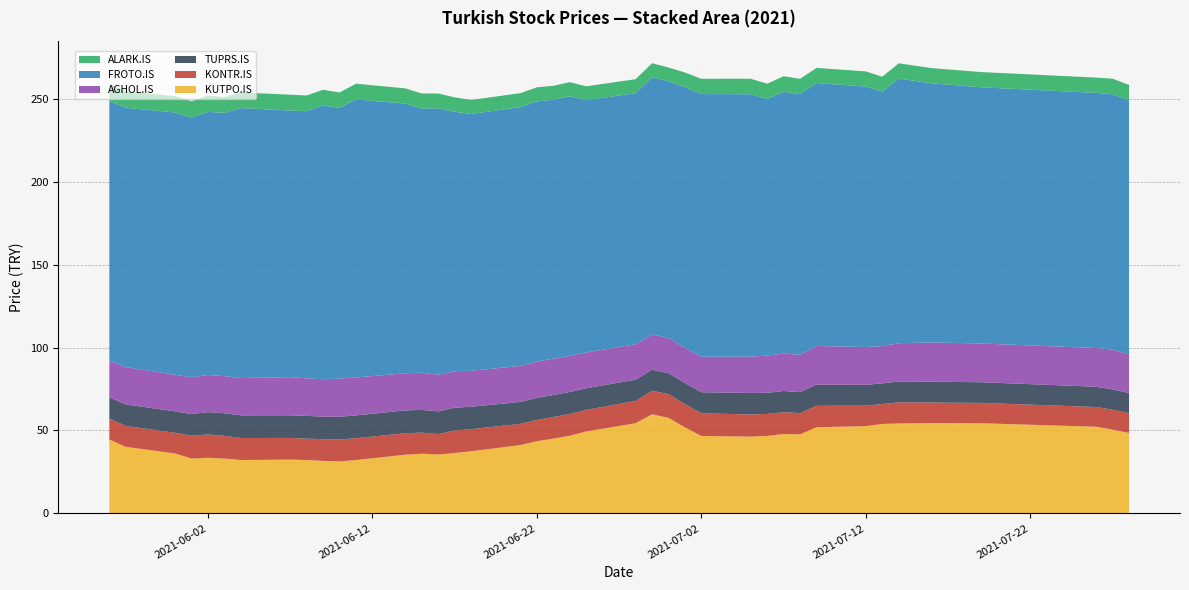

Reading right to left, extract all data points from this chart.

KUTPO.IS: 48.5	50.5	52.2	54.4	54.5	54.2	54.0	52.6	52.0	47.7	47.9	46.7	46.3	46.7	51.9	57.6	59.8	54.4	49.4	46.8	45.1	43.5	41.2	37.5	36.4	35.5	36.0	35.4	32.2	31.4	31.6	32.2	32.4	32.2	33.0	33.5	33.1	36.1	40.1	44.6
KONTR.IS: 11.9	12.0	11.9	12.3	12.3	12.7	12.0	12.4	12.9	12.8	13.2	13.2	13.4	13.7	14.0	14.3	14.2	13.5	13.0	13.1	13.0	12.8	12.8	13.3	13.6	12.3	12.7	12.9	13.1	13.2	13.1	12.9	13.1	13.3	13.7	14.1	13.7	12.5	12.6	12.6
TUPRS.IS: 12.2	12.3	12.2	12.4	12.6	12.6	12.5	12.5	12.8	12.6	12.8	12.8	13.0	12.7	12.8	12.6	12.7	12.8	13.1	13.3	13.3	13.3	13.2	13.5	13.8	13.7	13.7	13.8	13.8	13.7	13.6	13.7	13.7	13.7	13.7	13.5	13.1	12.9	13.0	12.8
AGHOL.IS: 23.2	24.0	23.3	23.4	23.7	23.1	22.5	22.8	23.3	22.5	22.6	22.5	21.9	21.4	21.2	21.2	21.3	21.4	21.6	21.8	21.9	21.8	21.7	21.7	22.0	22.1	22.4	22.4	22.9	23.0	22.5	22.7	23.0	22.5	22.3	22.3	22.2	22.1	22.5	22.1
FROTO.IS: 153.2	154.0	153.9	154.5	156.2	159.6	153.5	157.0	158.6	157.2	157.9	154.7	158.2	158.4	157.3	154.8	155.1	151.4	152.1	156.5	156.1	157.0	156.0	154.9	156.5	160.7	159.3	162.6	167.7	163.2	165.0	161.0	160.8	162.8	158.8	158.7	156.6	158.1	156.4	156.7
ALARK.IS: 9.4	9.4	9.2	9.2	9.2	9.2	8.9	9.2	9.1	9.2	9.4	9.2	9.4	9.2	8.8	8.4	8.4	8.4	8.4	8.5	8.4	8.5	8.4	8.4	8.7	8.9	9.1	9.2	9.5	9.3	9.5	9.5	9.6	9.4	9.5	9.8	9.9	9.8	9.9	10.1